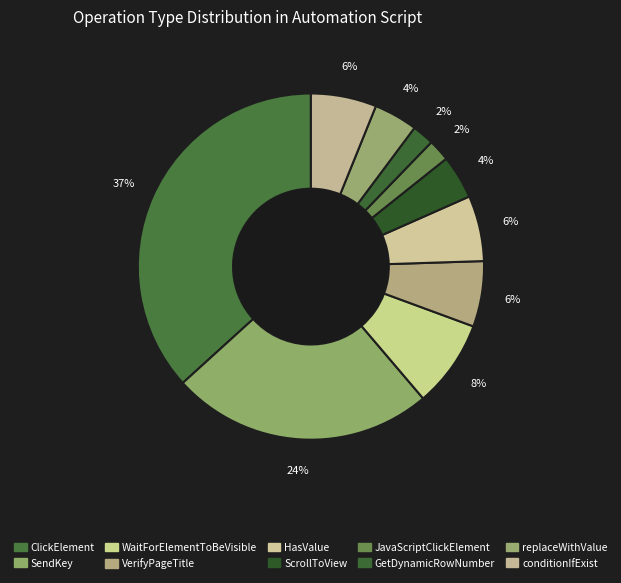

To the nearest percent, what is the difference between the largest and smallest slice percentages?

35%